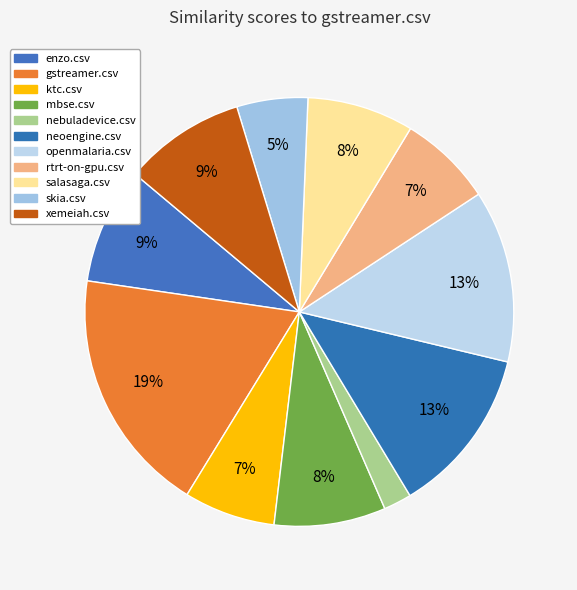

The ktc.csv slice represents 18% of the pie. True or false?

False